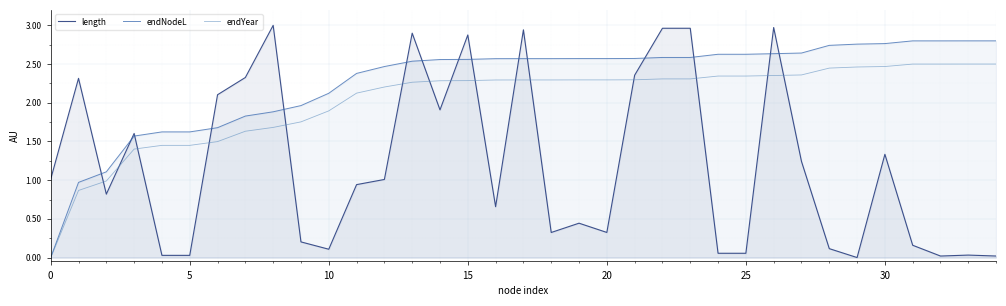

List the series in order of their peak value, highest first.

length, endNodeL, endYear